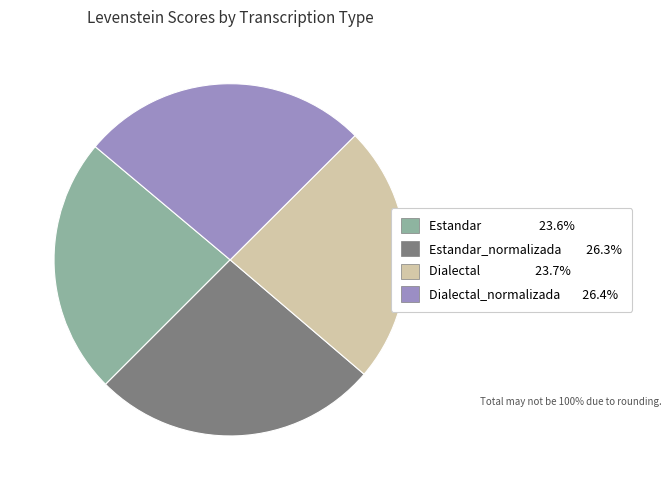

Does any single category account for the majority?

No